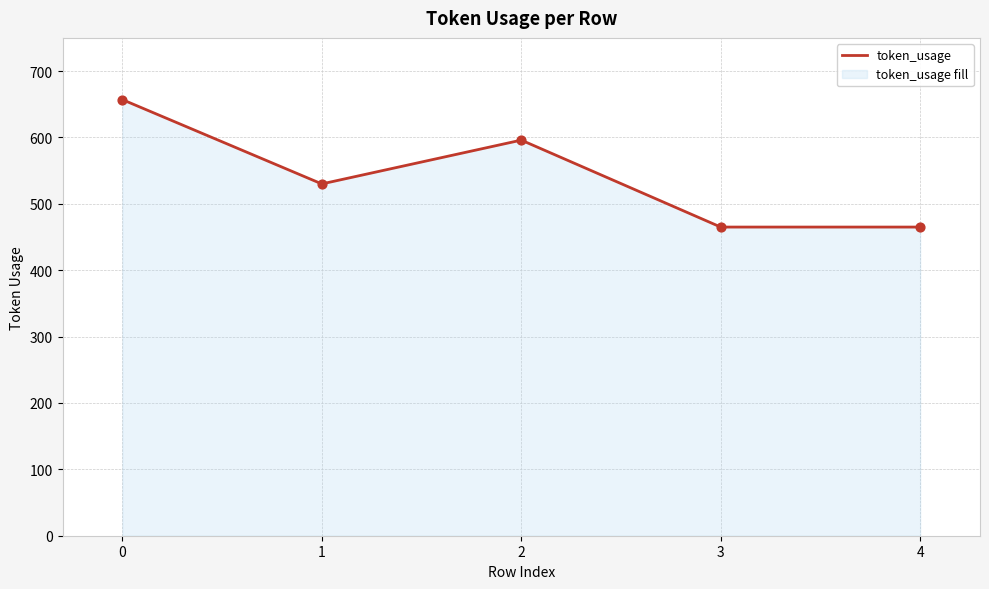

What is the change in value from 2 to 3?

-131